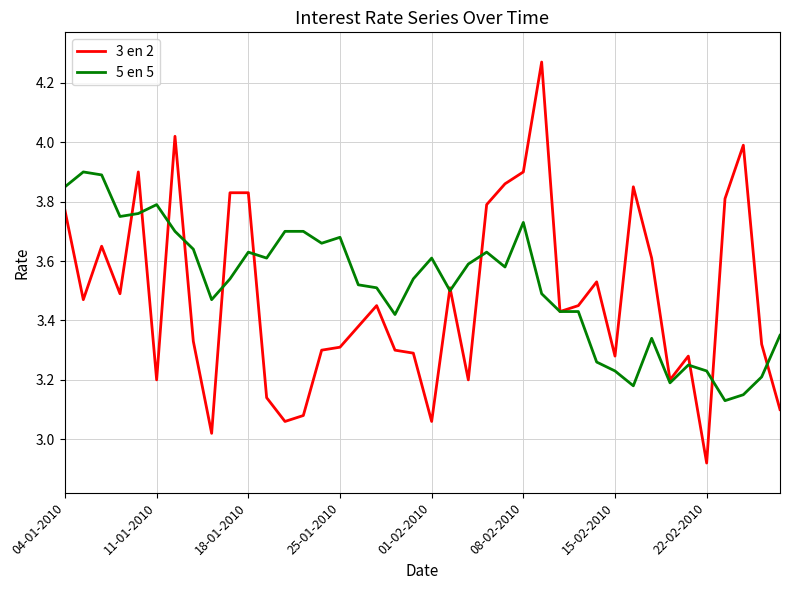

List the series in order of their peak value, highest first.

3 en 2, 5 en 5